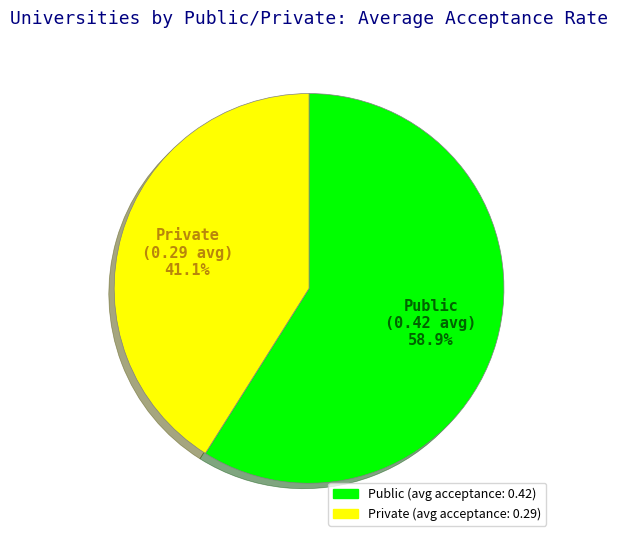

What portion of the pie excludes Public?

41.1%